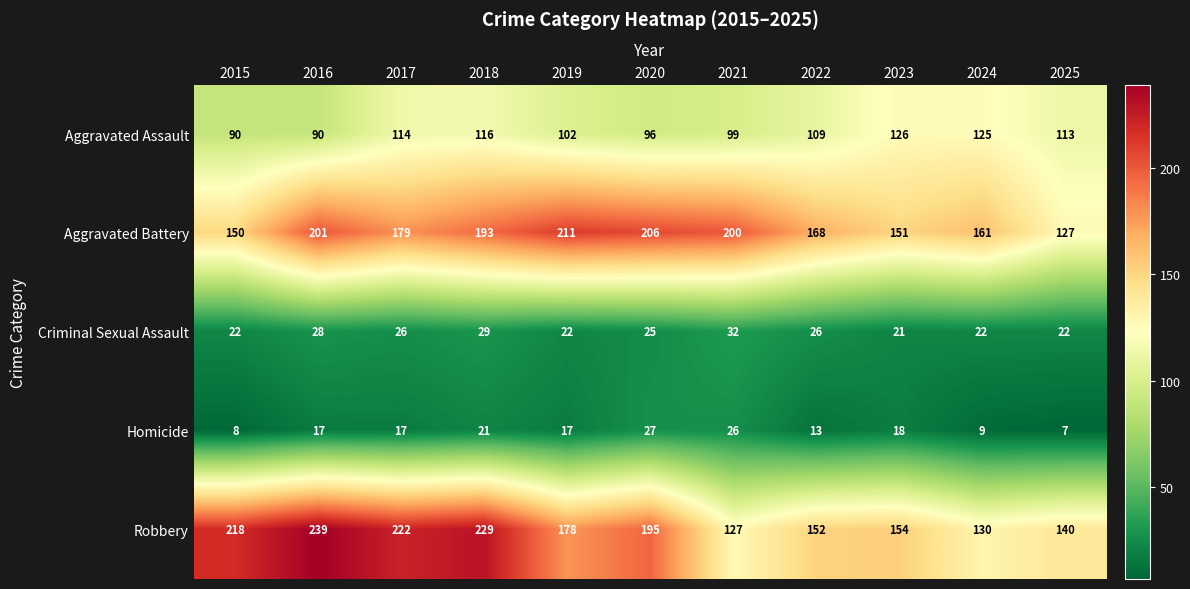

What is the average value of the Homicide series?

16